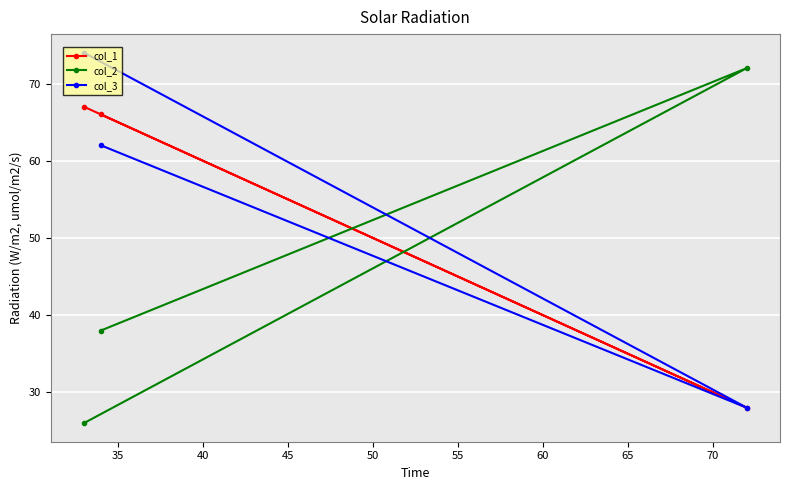

At how many categories does at least one series exceed 27?

3